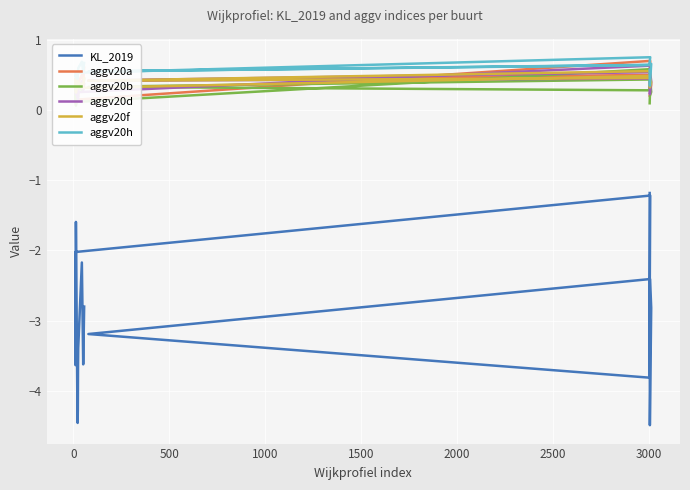

What is the difference between the maximum and minimum values in the aggv20b series?

0.5